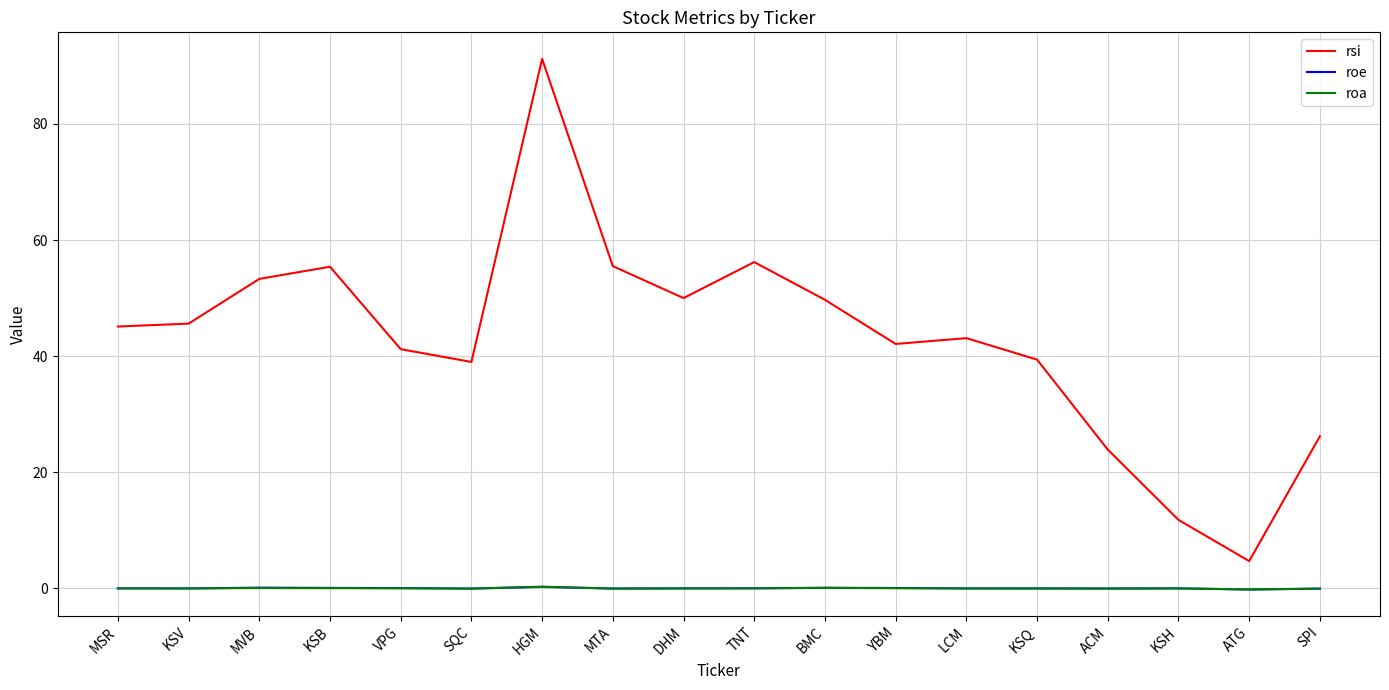

How many values in the rsi series are below 45?

9